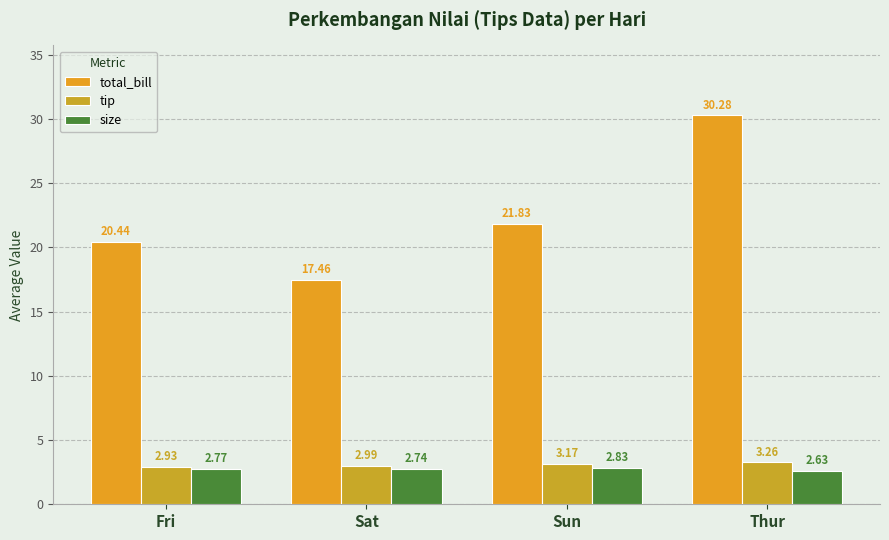

Are the bars grouped side by side (vs. stacked)?

Yes